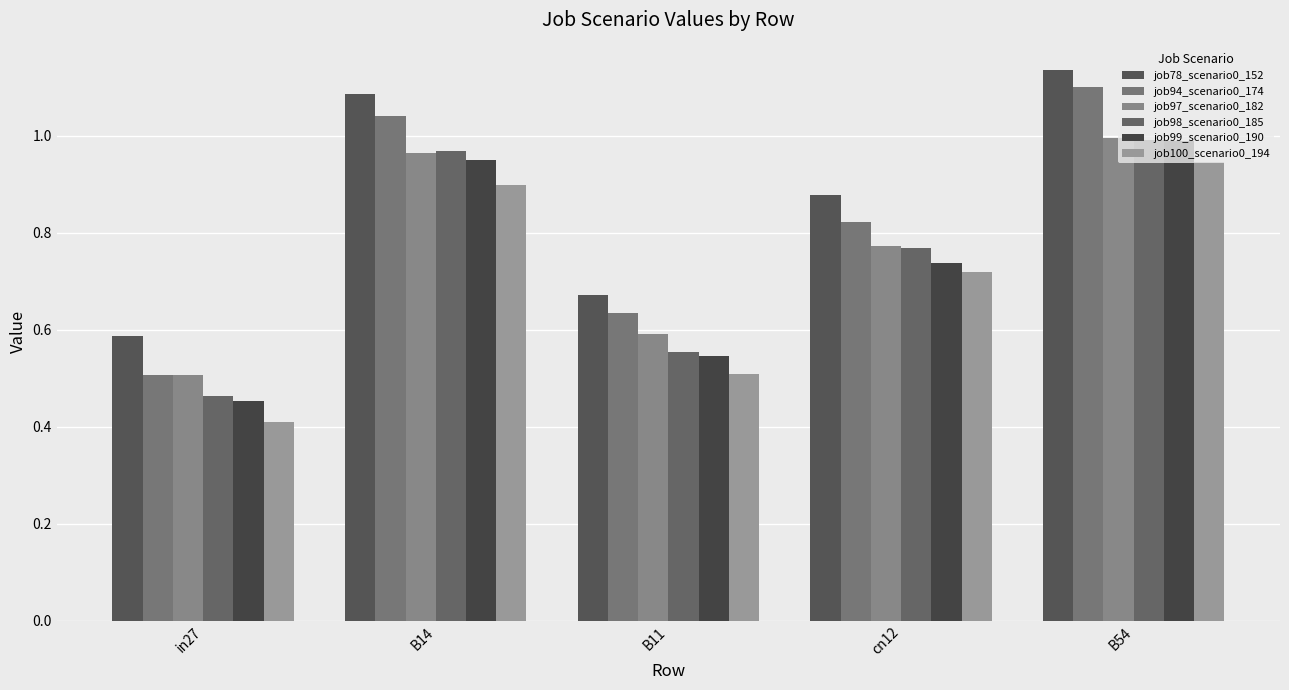

At which label is job100_scenario0_194 closest to 0?

in27